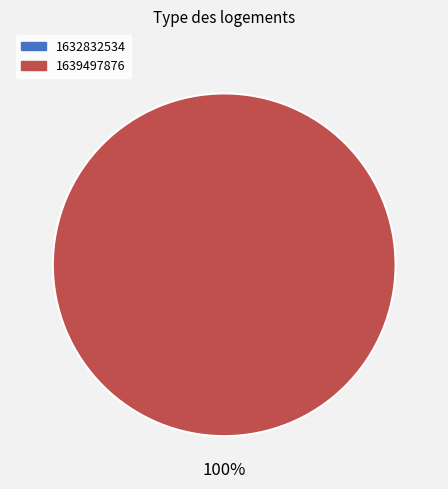

Which slice is the smallest?

1632832534